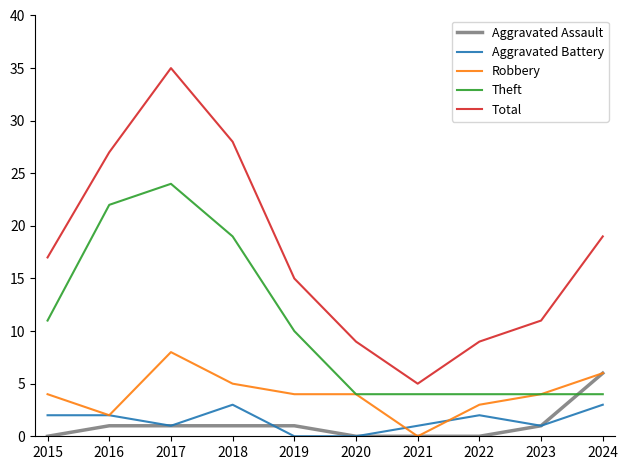

What is the spread (max minus min) of values at 2015?

17